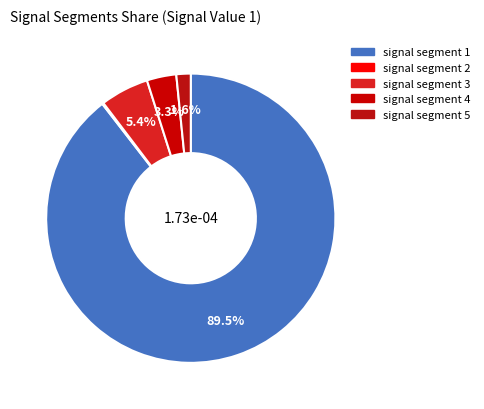

True or false: signal segment 3 accounts for 1% of the total.

False